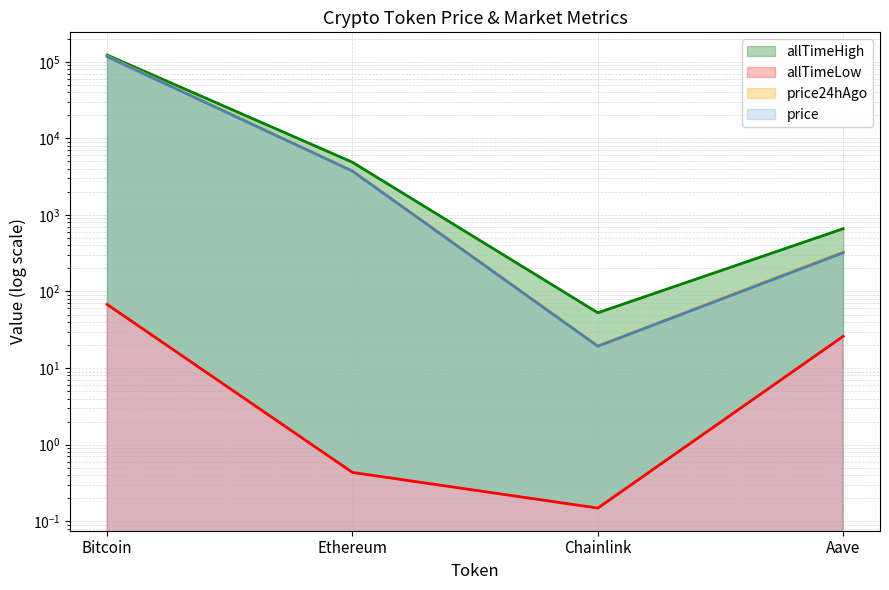

True or false: allTimeHigh and price24hAgo cross at least once.

False